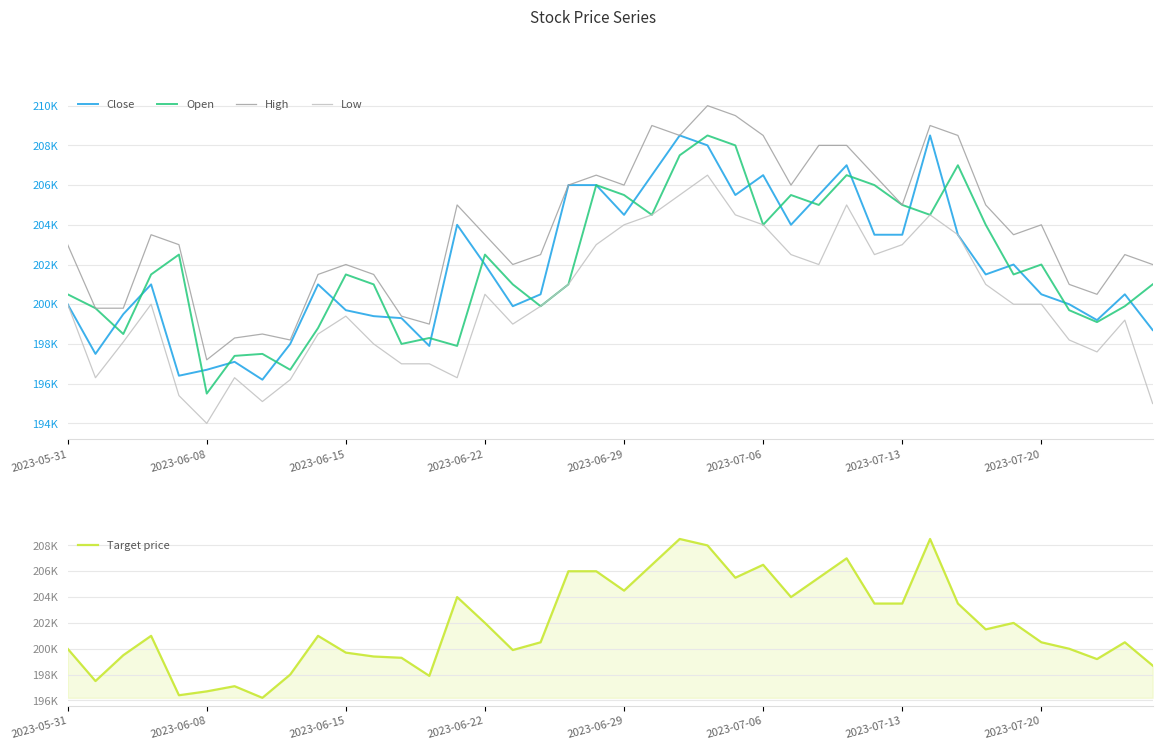

At which category does the chart reach its peak across all series?

23